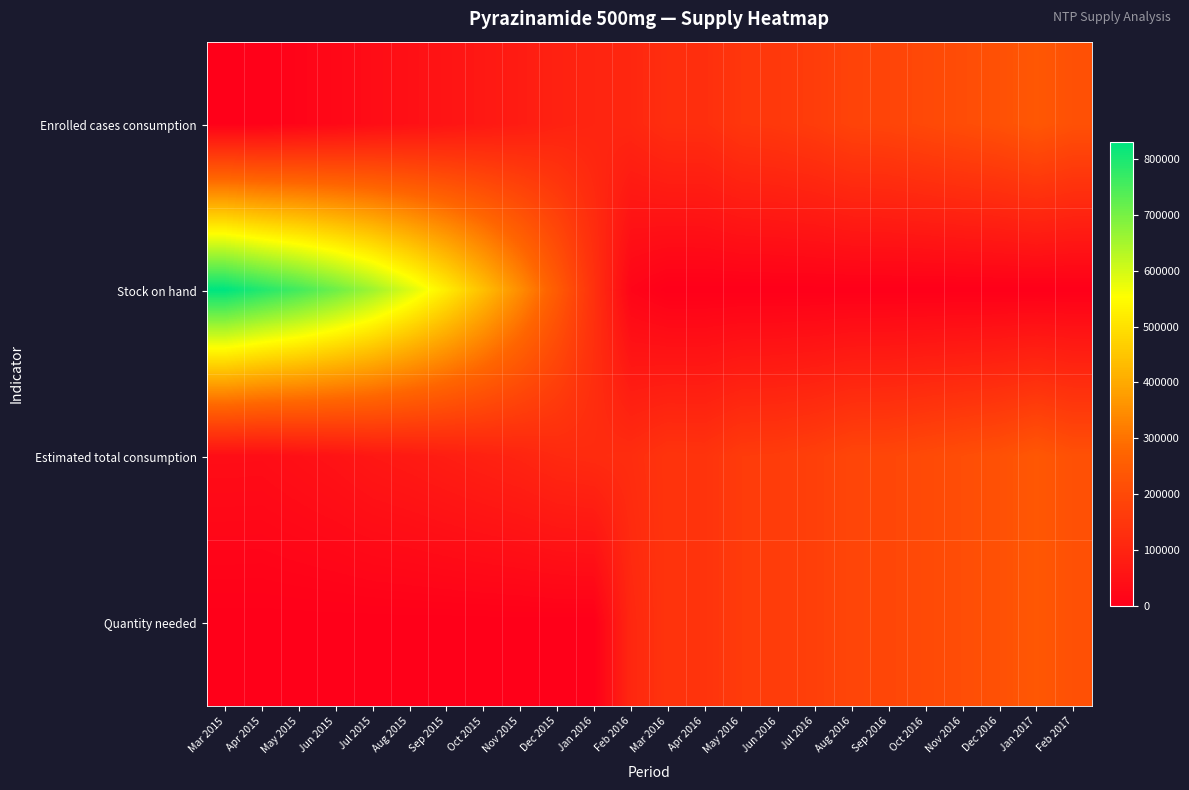

Which series has the largest total across all categories?

Stock on hand